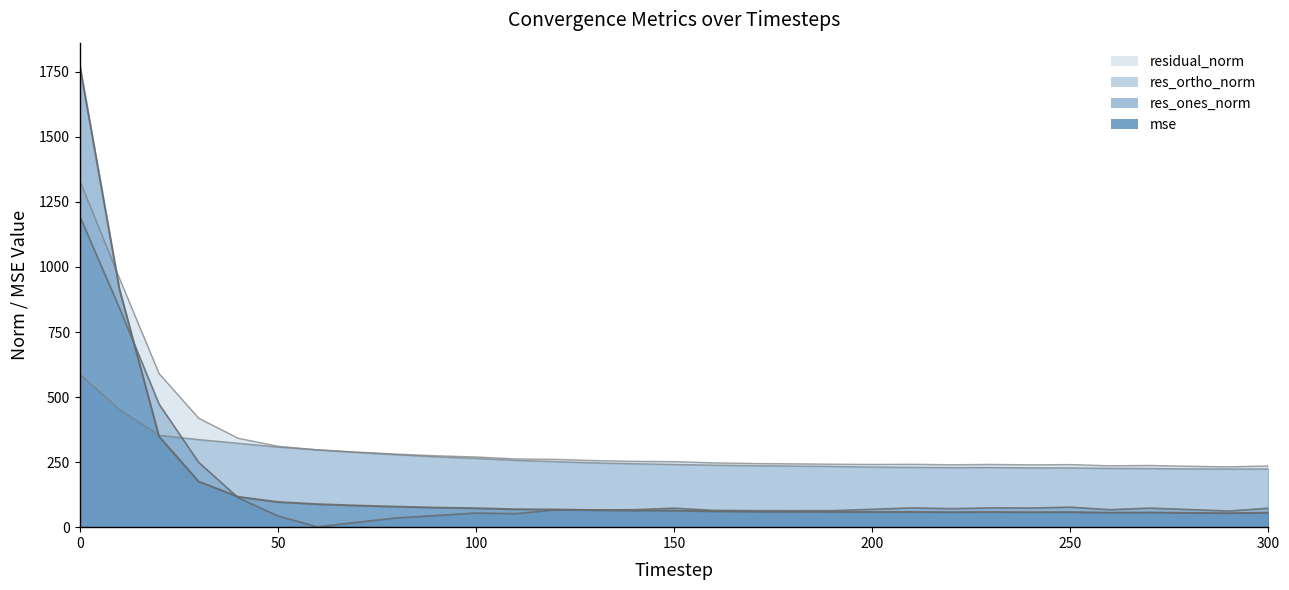

Rank the series at 30 from lowest to highest value.

mse, res_ones_norm, res_ortho_norm, residual_norm